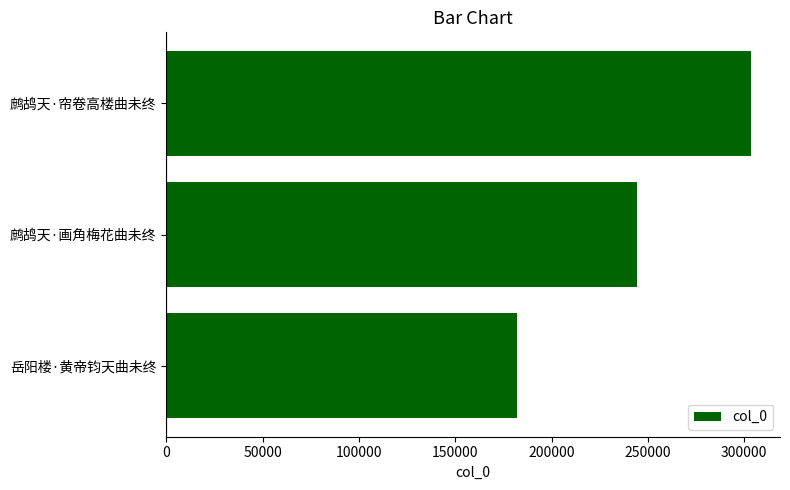

Does the chart contain any negative values?

No